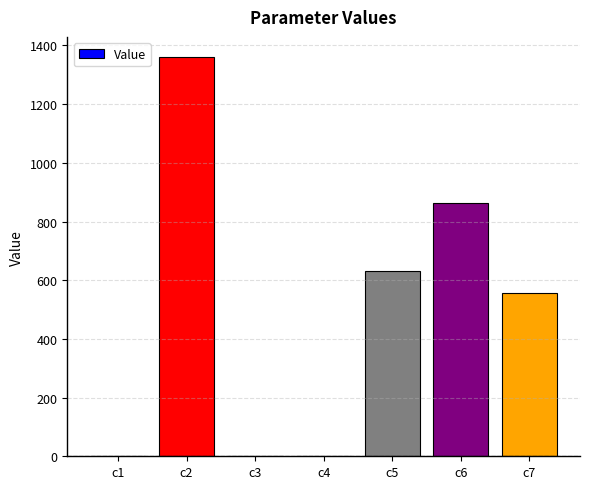

At which category does the chart reach its peak across all series?

c2